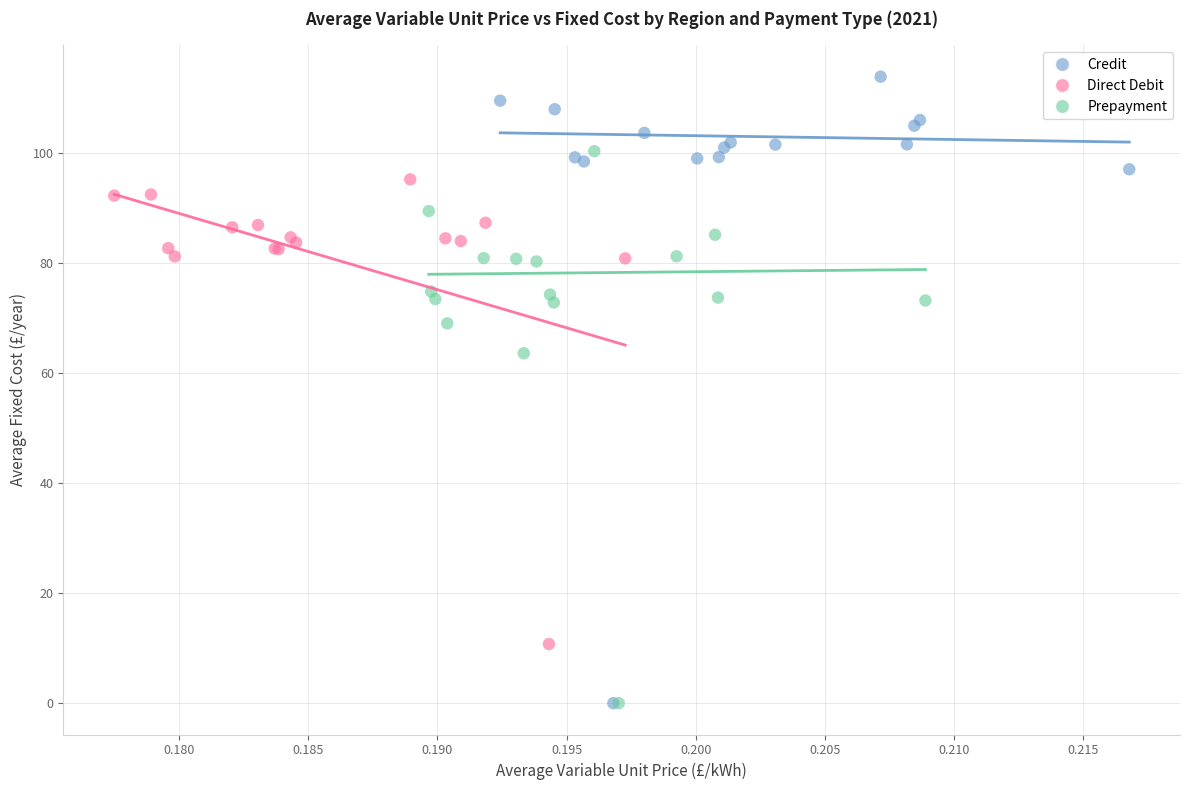

Which series has the widest spread of Y values?

Credit